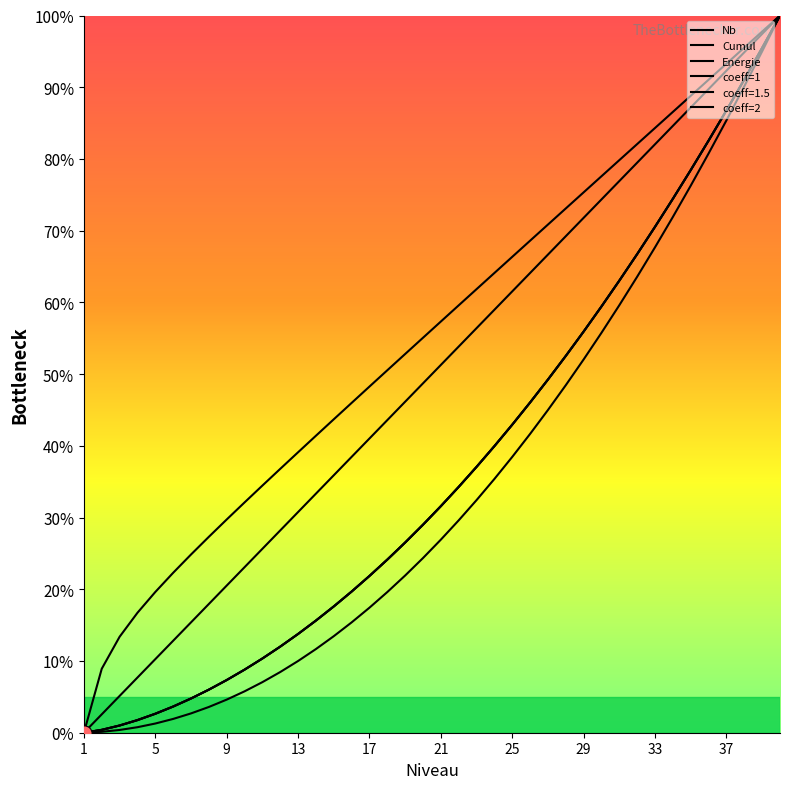

At which category is the sum across all series the highest?

40